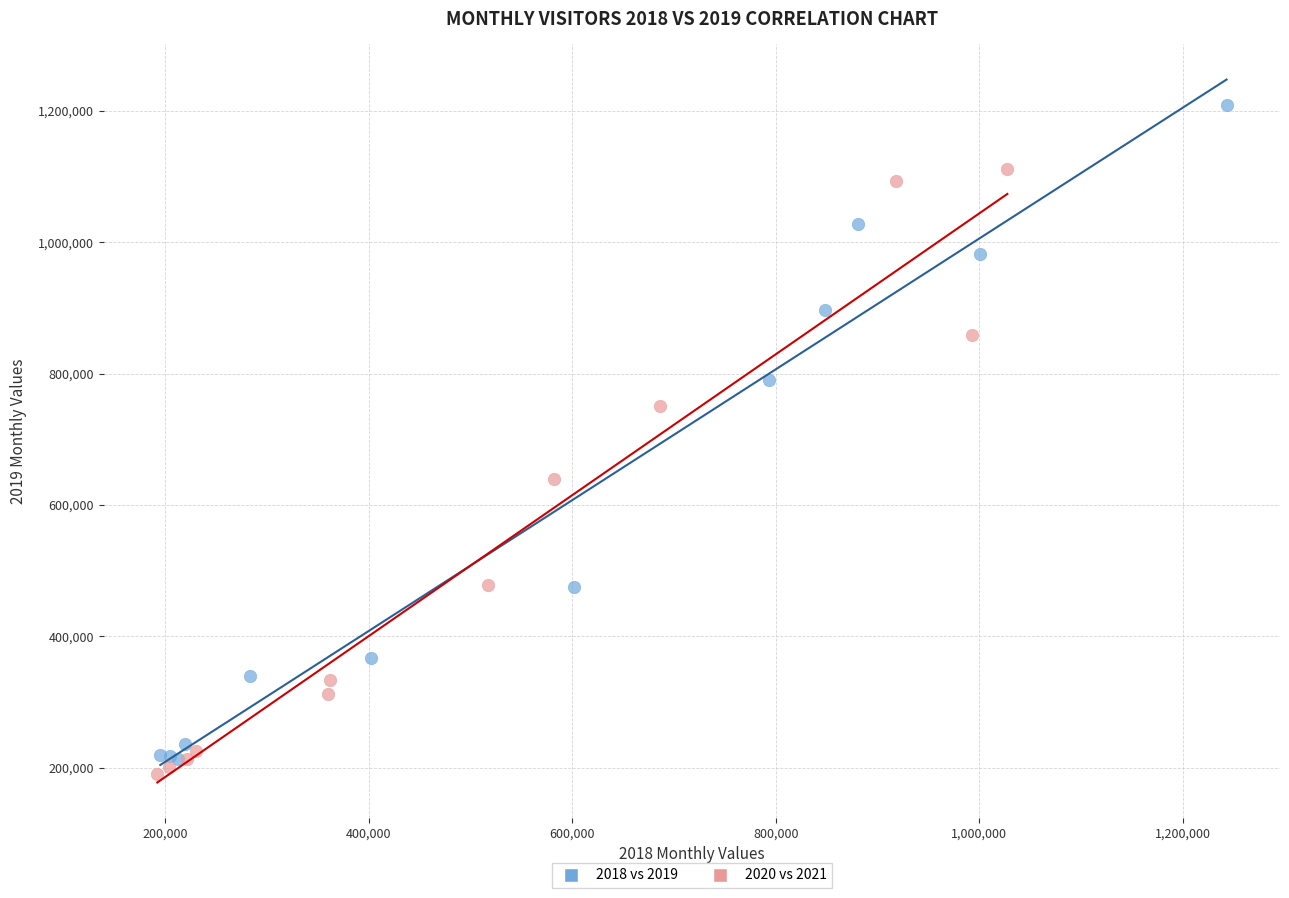

Which series reaches the maximum Y coordinate?

2018 vs 2019